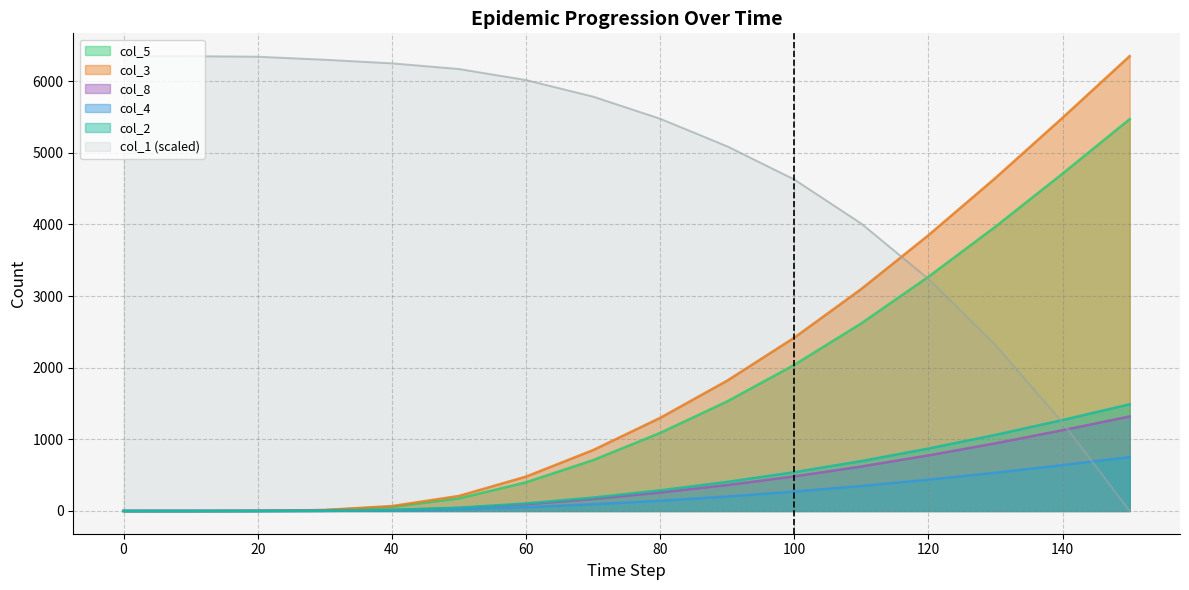

True or false: col_4 has more than 1 points higher than both neighbors.

False